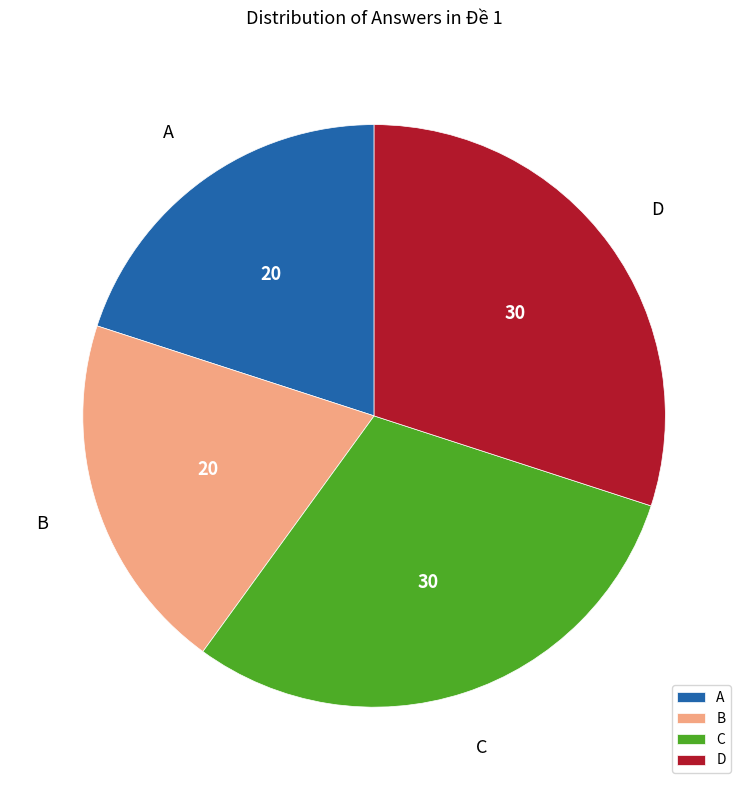

Do A and B together represent more than half of the pie?

No